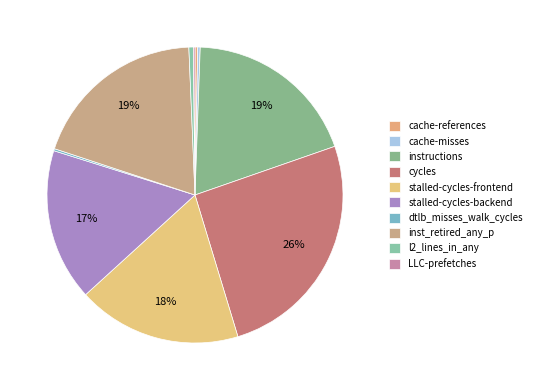

To the nearest percent, what portion does stalled-cycles-frontend represent?

18%